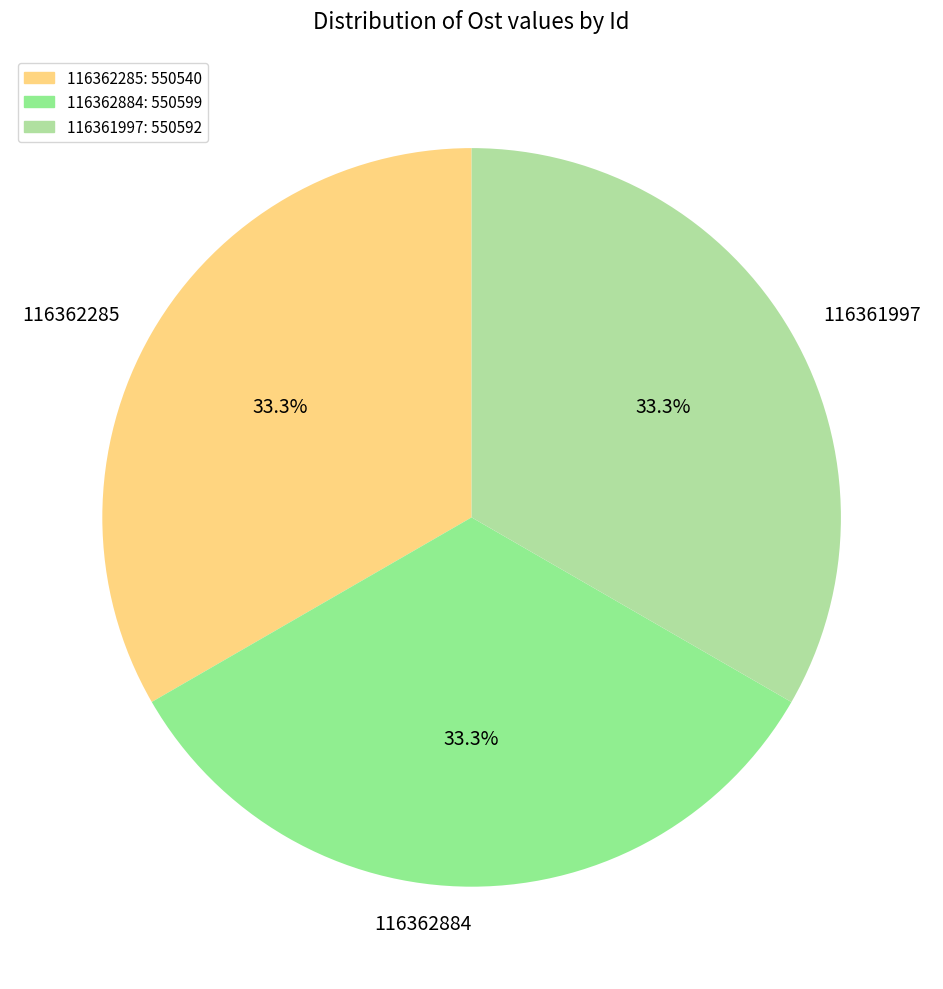

How many slices are in this pie chart?

3